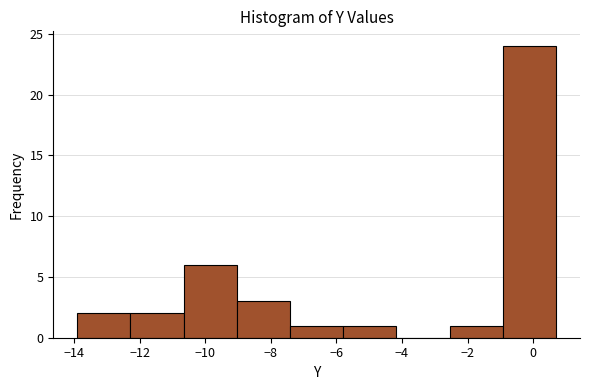

Reading left to right, transcribe this chart: for each bar, give the range it covers on the x-axis and its height. Neither the bar edges nor the heights are printed on the chart, so give them approximately, as read against the axes.

-13.8 to -12.2: 2
-12.2 to -10.6: 2
-10.6 to -9.0: 6
-9.0 to -7.4: 3
-7.4 to -5.8: 1
-5.8 to -4.2: 1
-4.2 to -2.6: 0
-2.6 to -1.0: 1
-1.0 to 0.8: 24